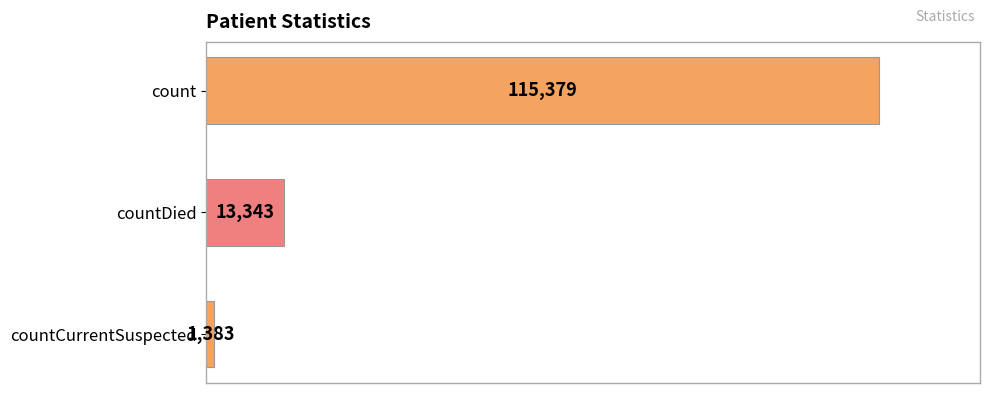

Count the values in the range 1383 to 115379.

3